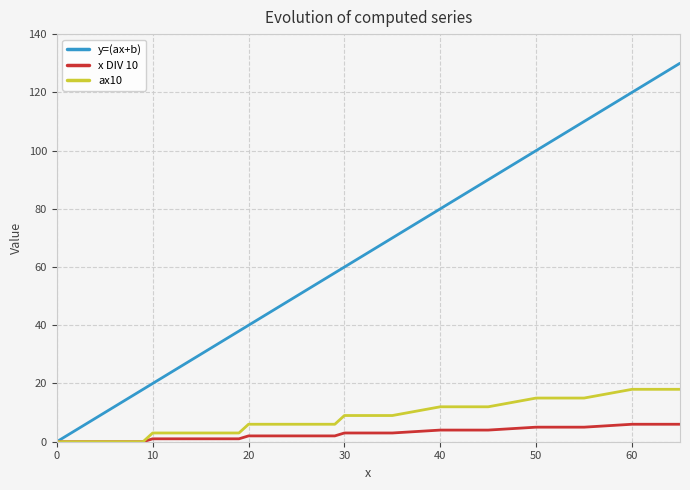

What is the difference between the second highest and minimum values in the y=(ax+b) series?

120